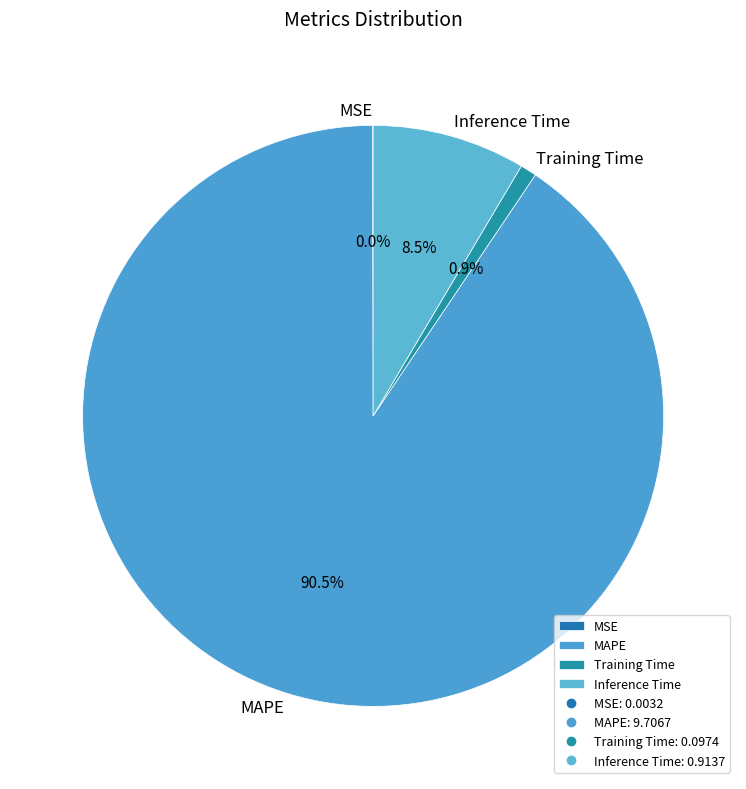

Which category has the biggest portion of the pie?

MAPE